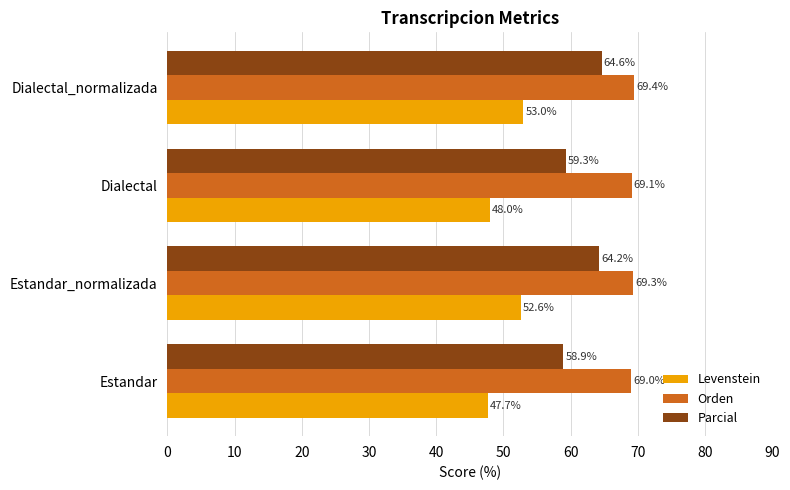

List the labels in order of Orden value, smallest first.

Estandar, Dialectal, Estandar_normalizada, Dialectal_normalizada